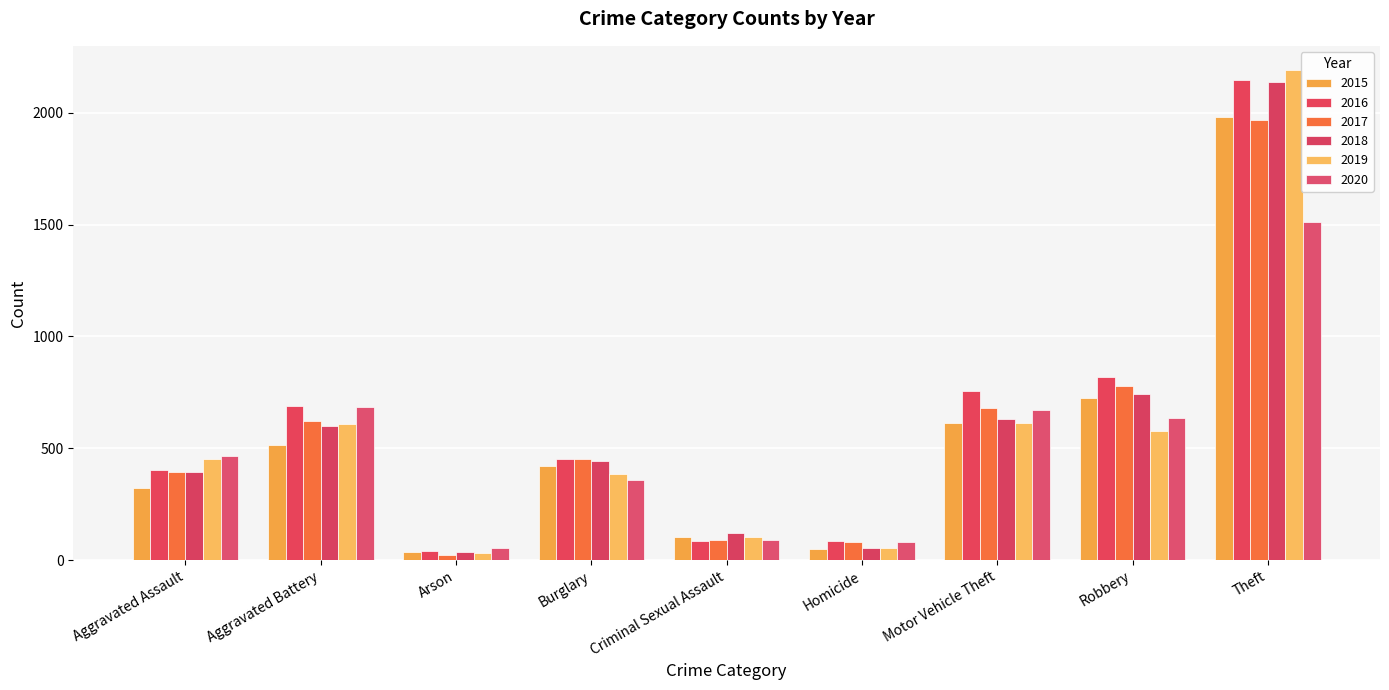

At which label does 2020 first exceed 466?

Aggravated Battery